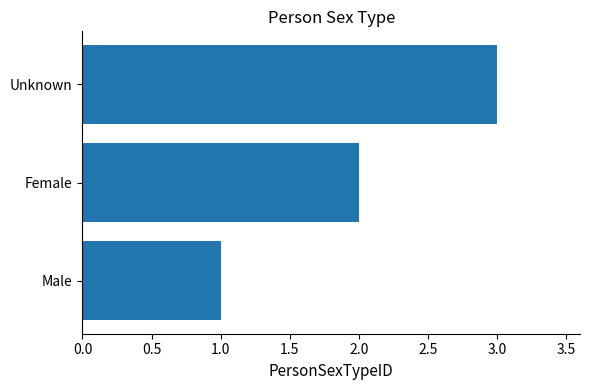

How many bars are there in total?

3